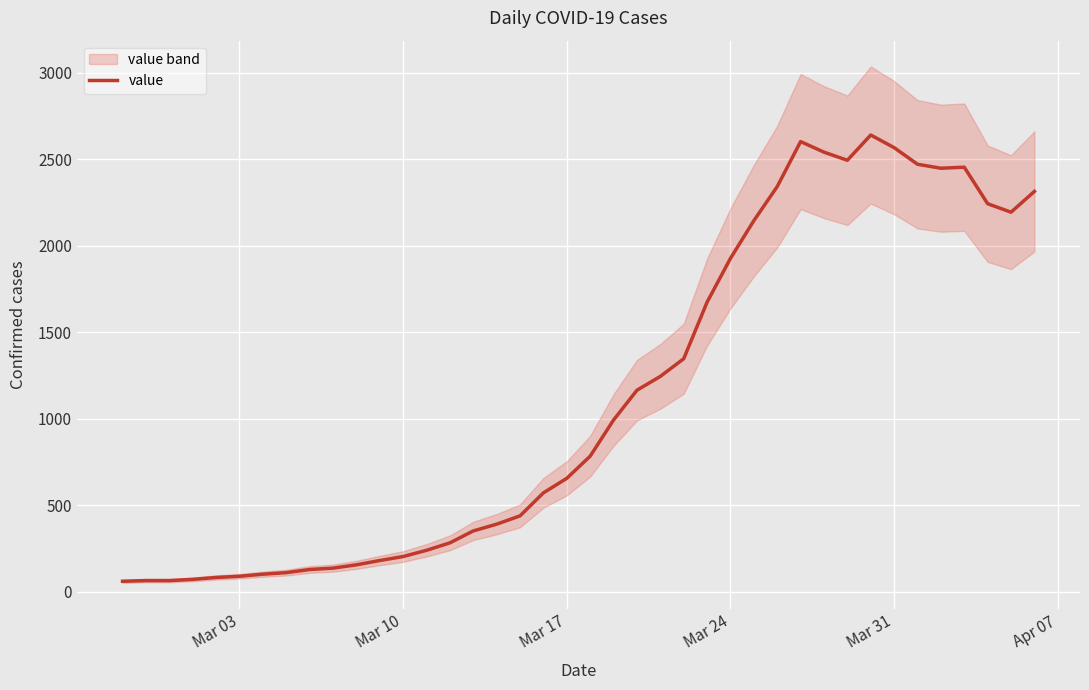

What is the sum of all values?

44979